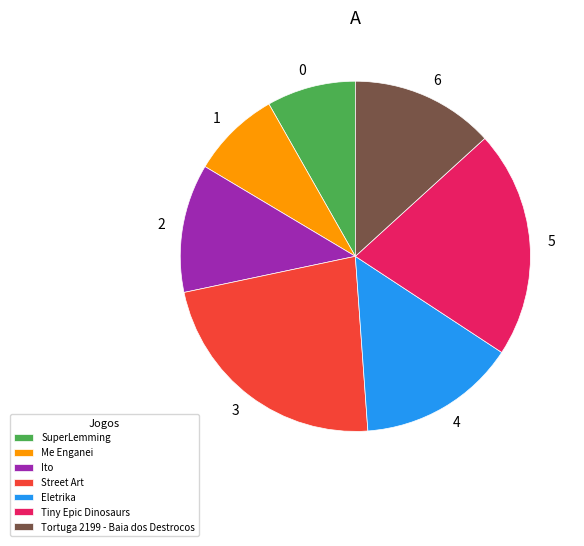

Is there any slice that represents more than half of the pie?

No